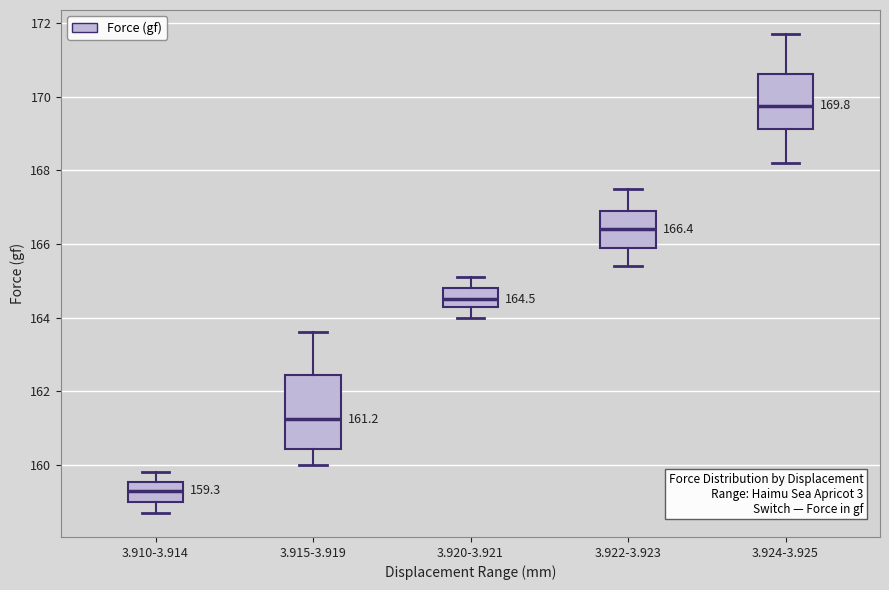

Which box has the lowest median line?

3.910-3.914